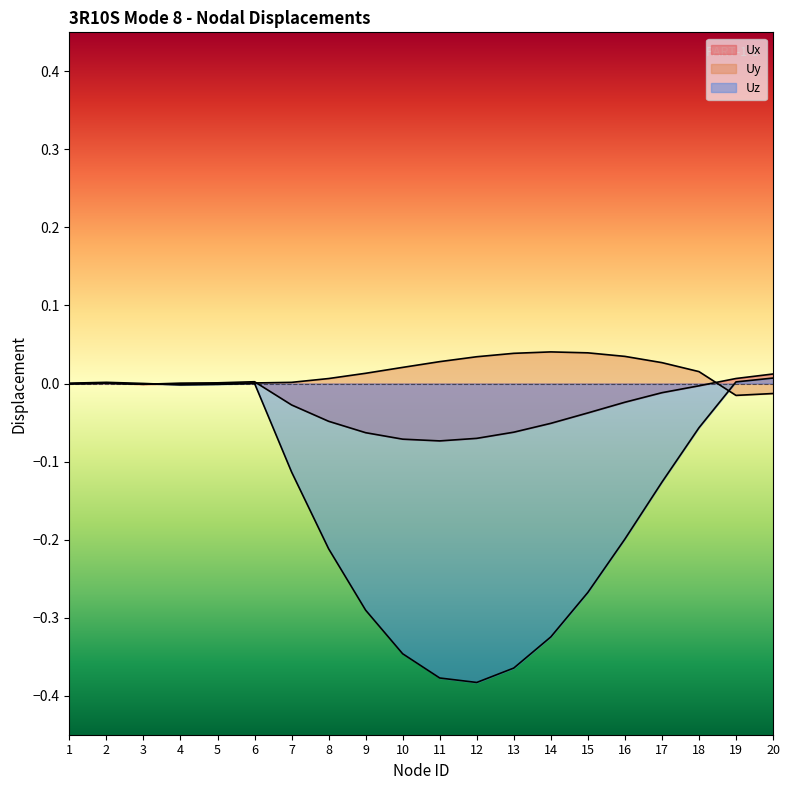

The value of Uy at 6 is 0.0. True or false?

False